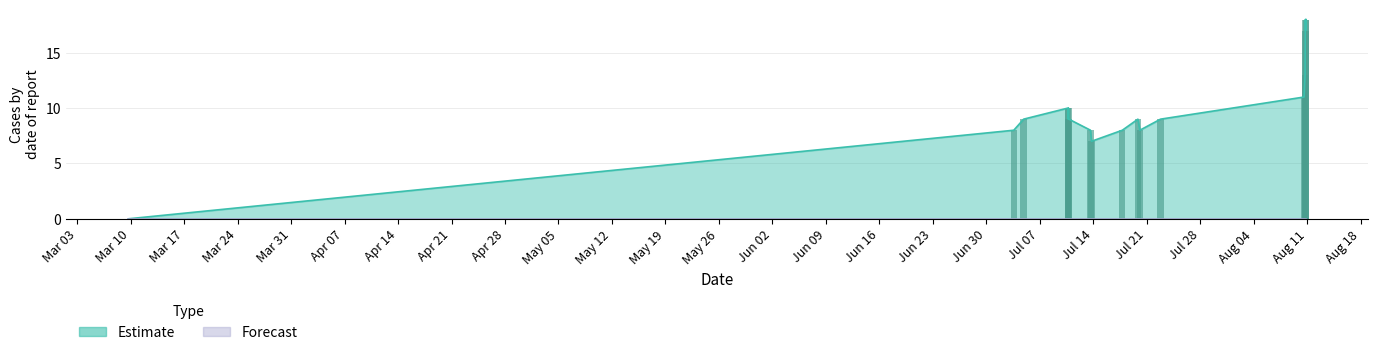

What is the maximum value for Estimate?

18